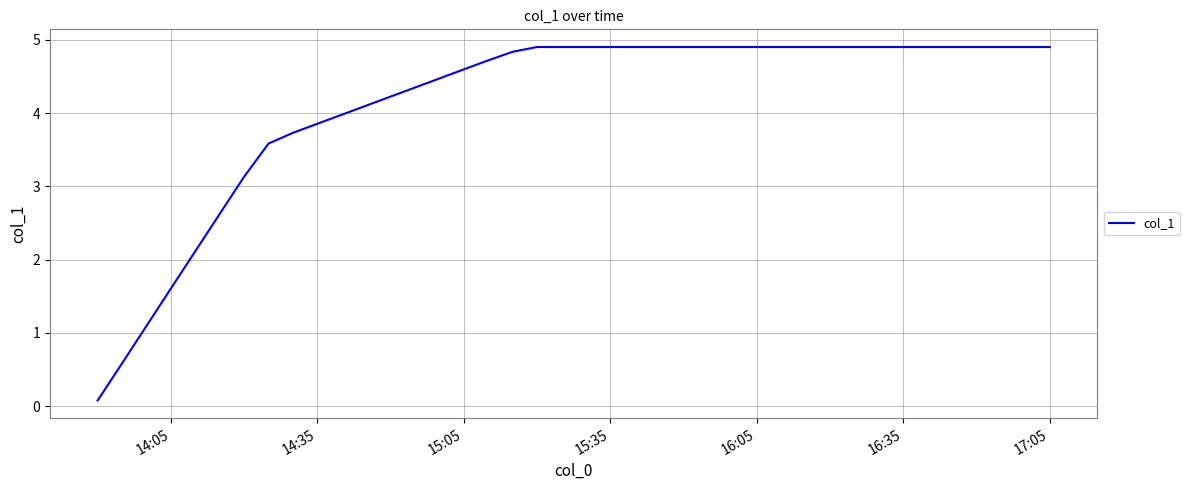

What is the difference between the maximum and minimum values?

4.8